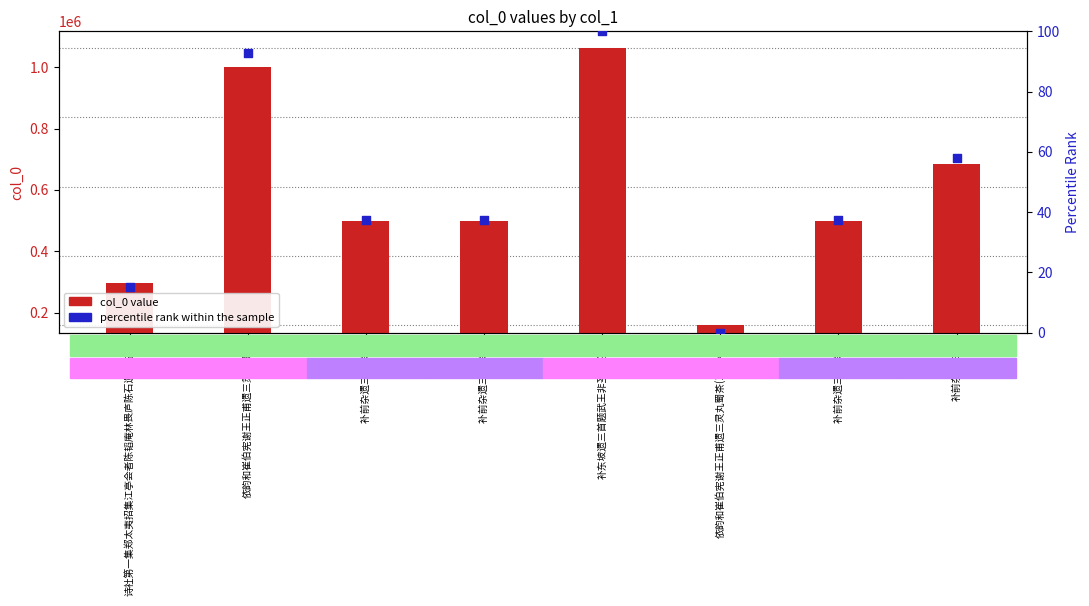

At which category is the sum across all series the highest?

补东坡遗三首题武王非圣人论后